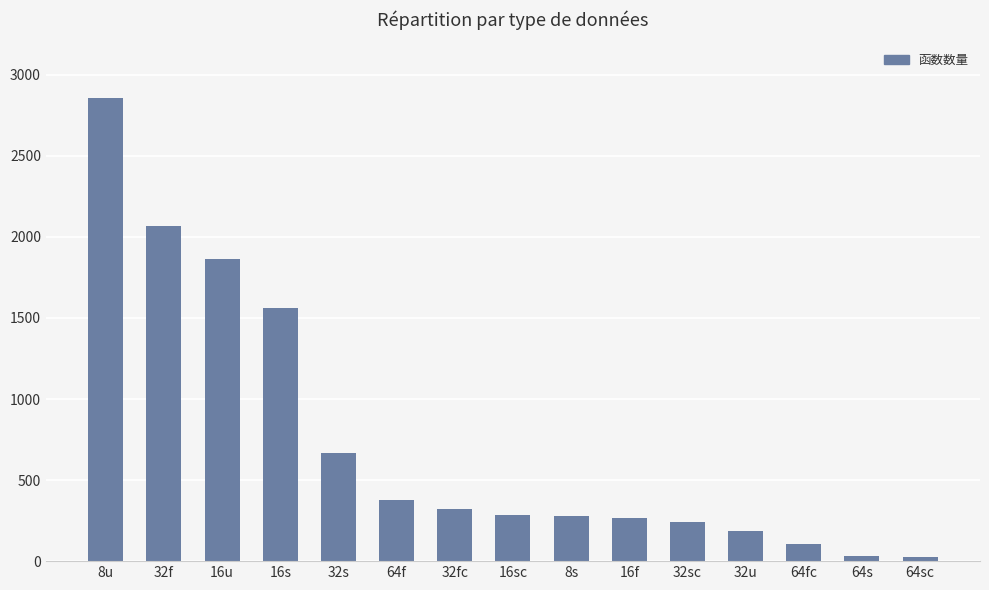

At which category does the chart reach its peak across all series?

8u